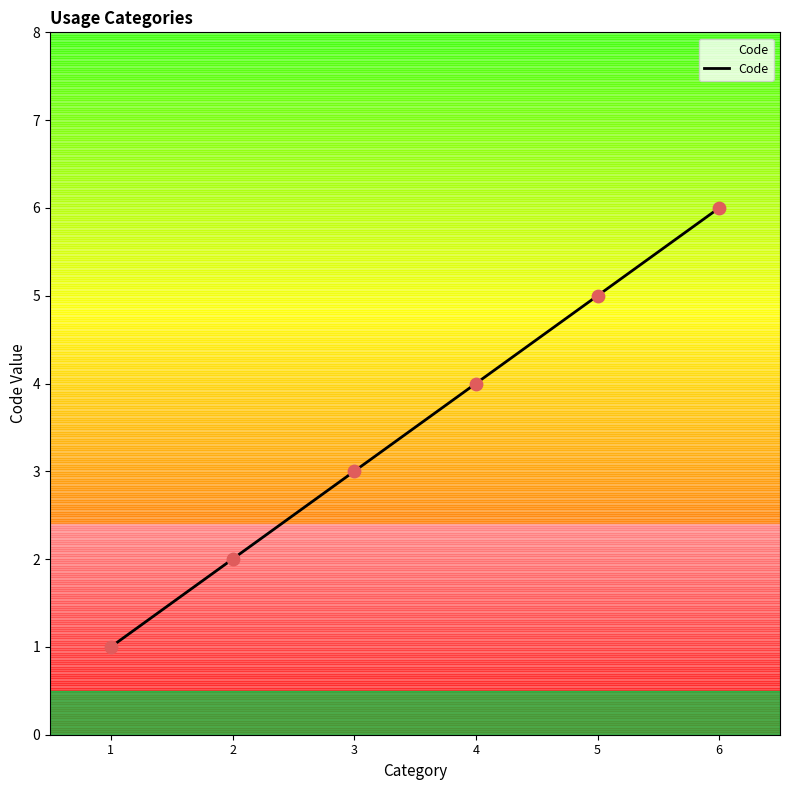

What is the highest value of the Code series?

6.0